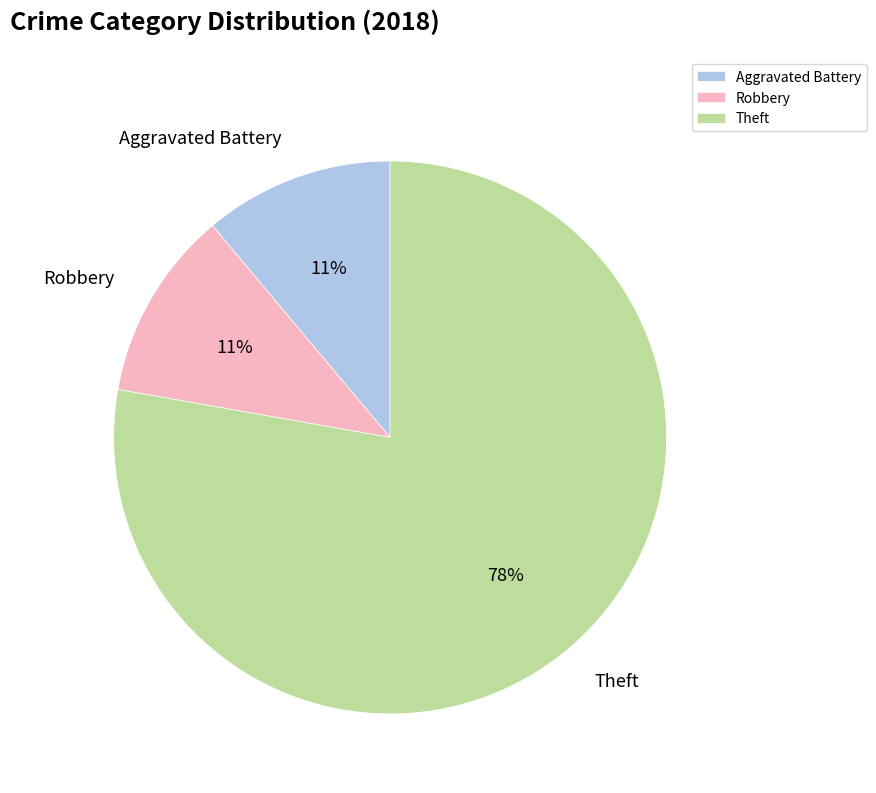

Is it true that Aggravated Battery is 5% of the pie?

False